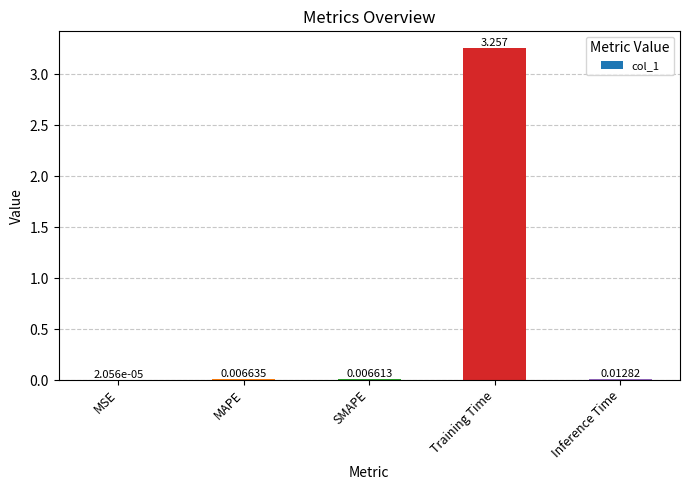

Which category has the highest value across all series?

Training Time